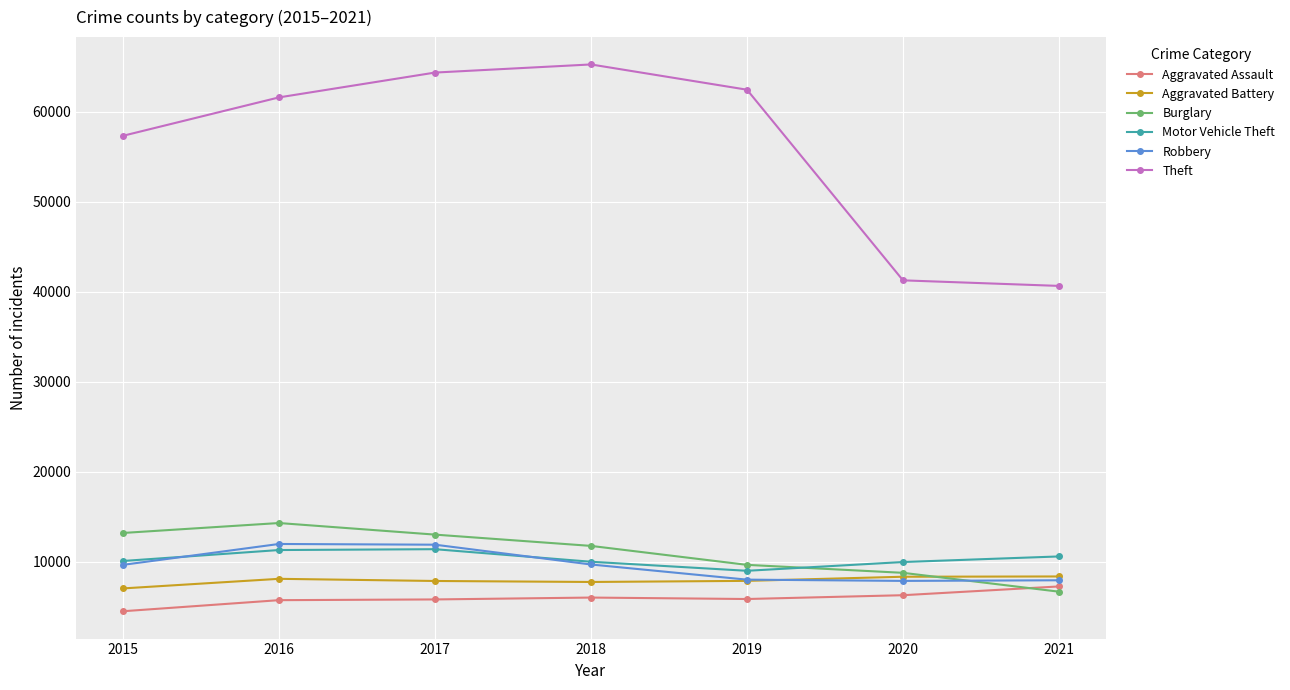

The Aggravated Assault series shows 5840 at 2019. True or false?

True